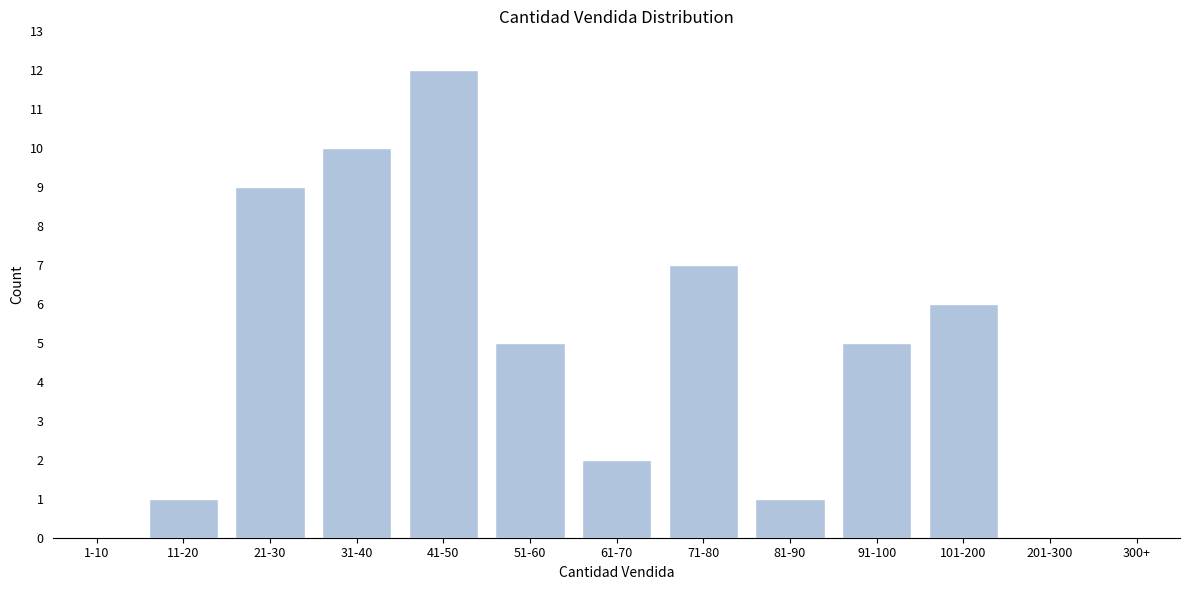

Reading left to right, what are all the values shown in this chart?

1-10=0	11-20=1	21-30=9	31-40=10	41-50=12	51-60=5	61-70=2	71-80=7	81-90=1	91-100=5	101-200=6	201-300=0	300+=0